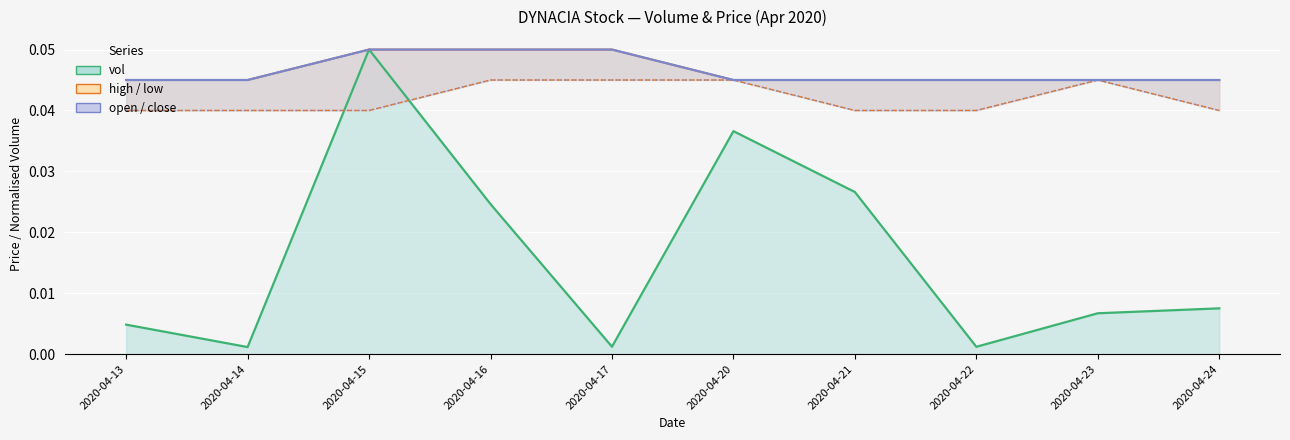

True or false: open has a value of 0.1 at 2020-04-20.

False